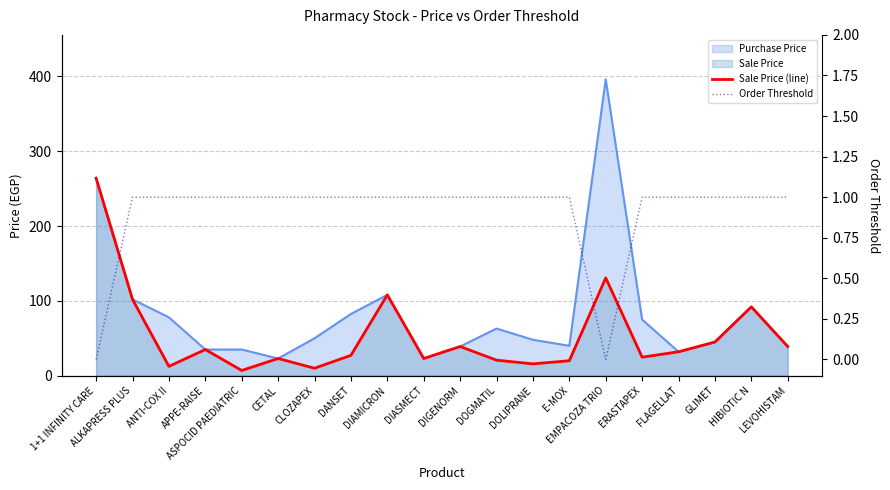

True or false: Order Threshold has more than 0 points higher than both neighbors.

False